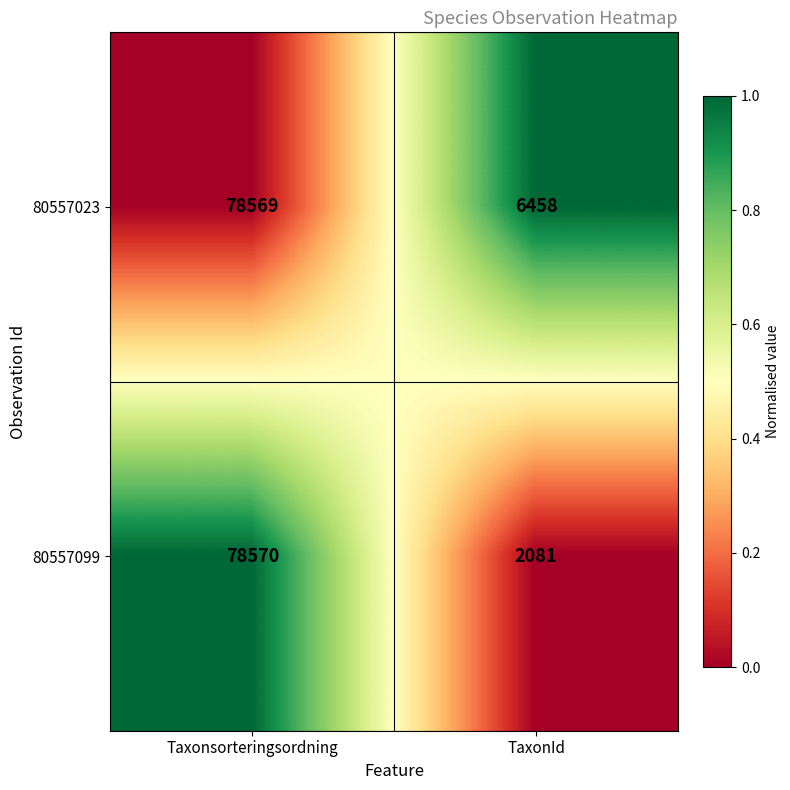

Reading left to right, what are all the values shown in this chart?

80557023: 78569	6458
80557099: 78570	2081